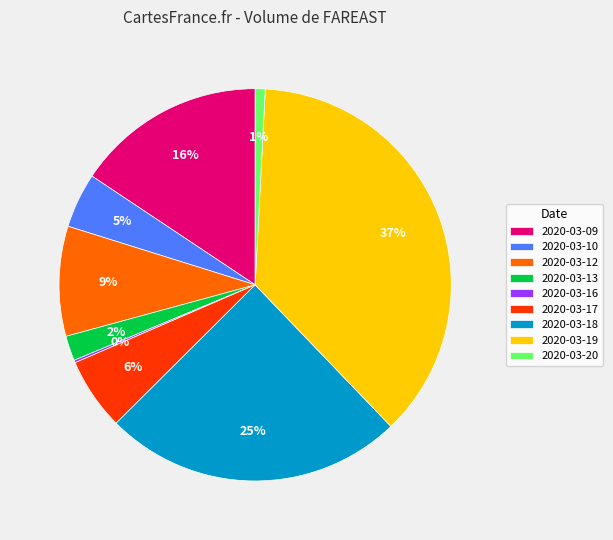

Does 2020-03-18 represent more than half of the total?

No